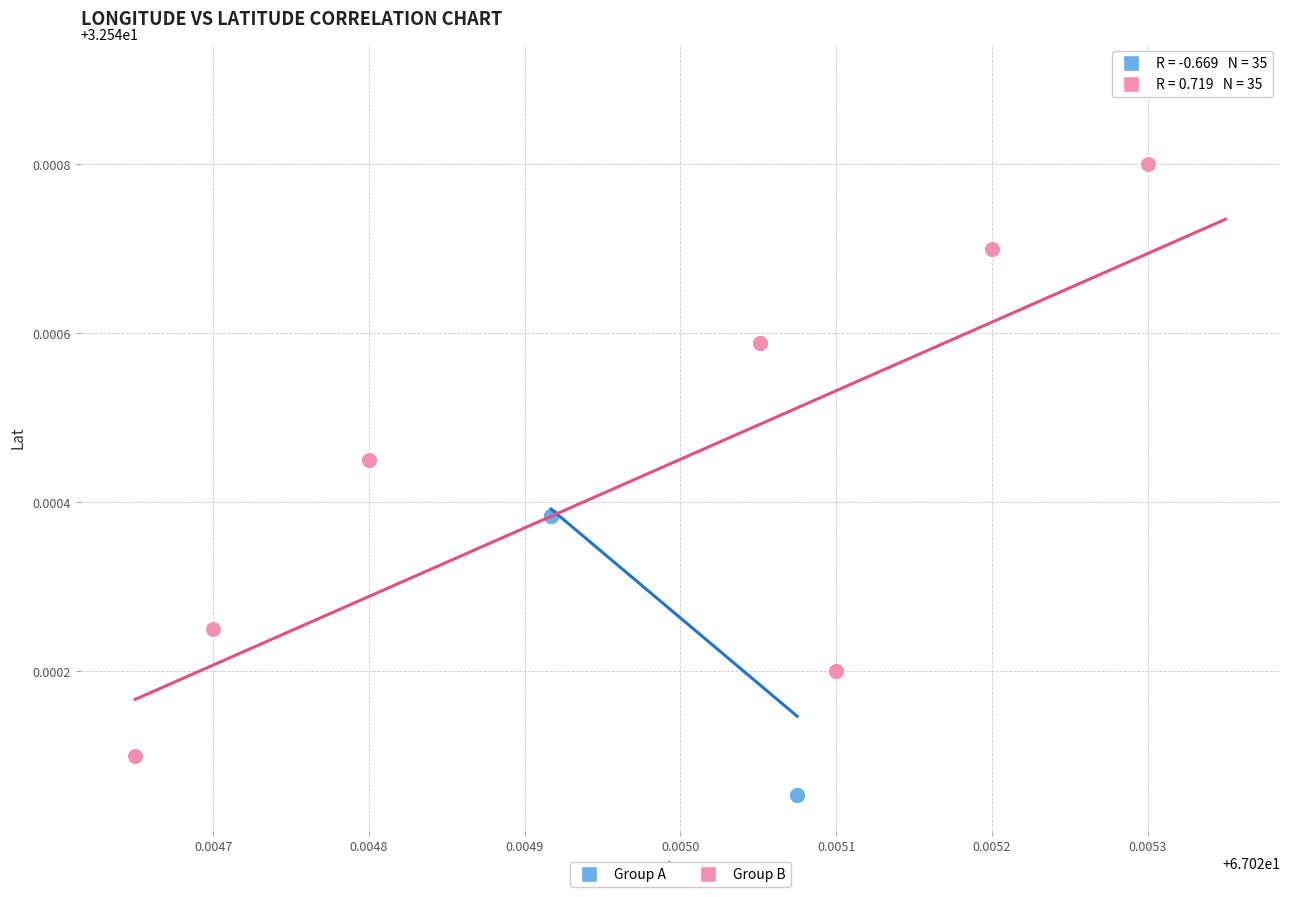

Which series contains the highest Y value?

Group B